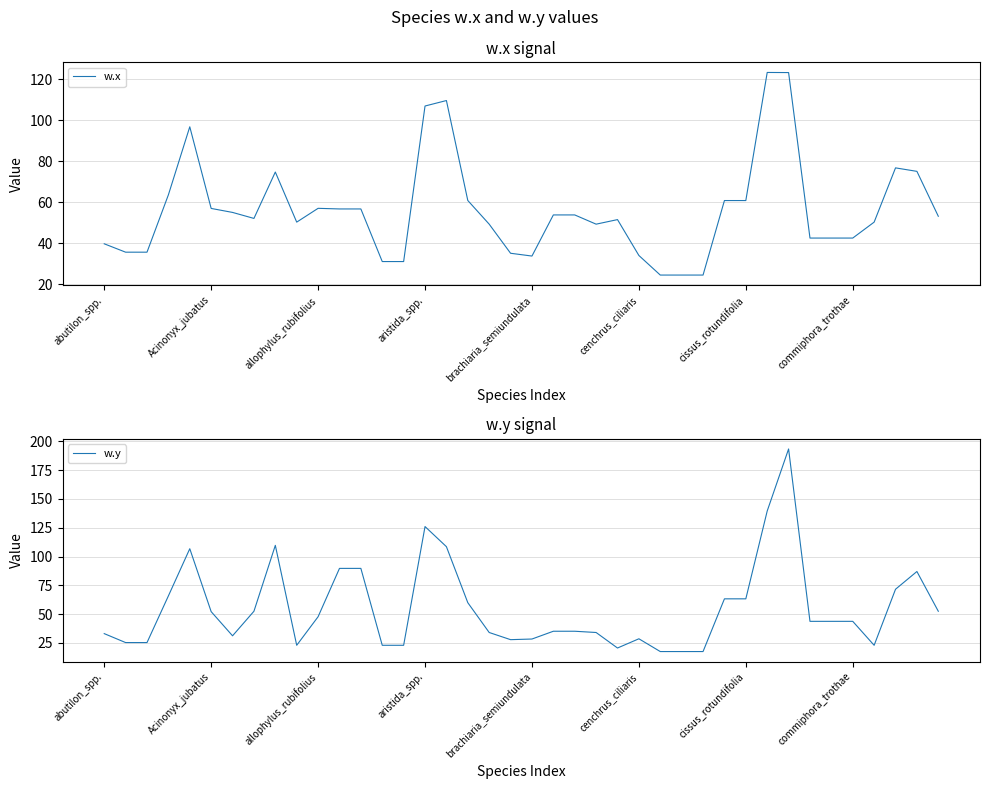

How many lines are shown in the chart?

2